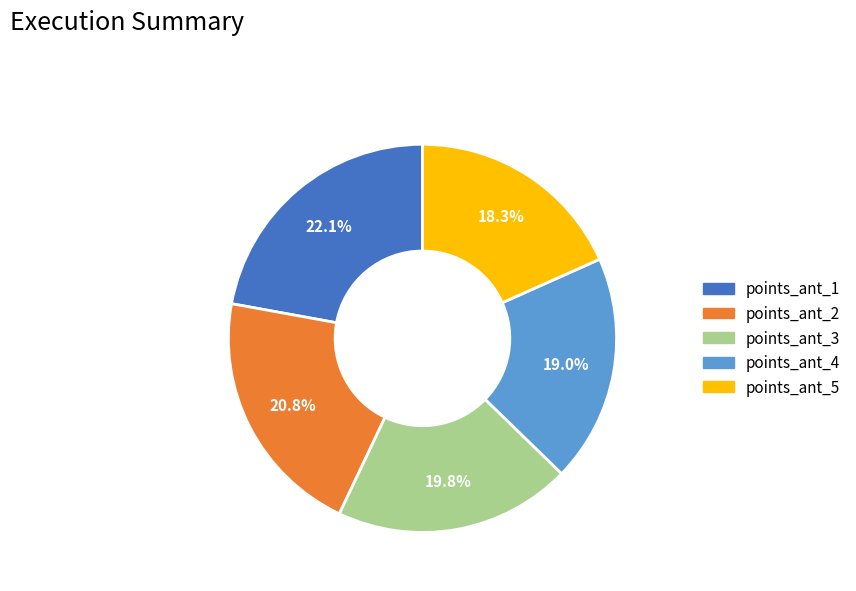

Does points_ant_4 account for over 50% of the chart?

No